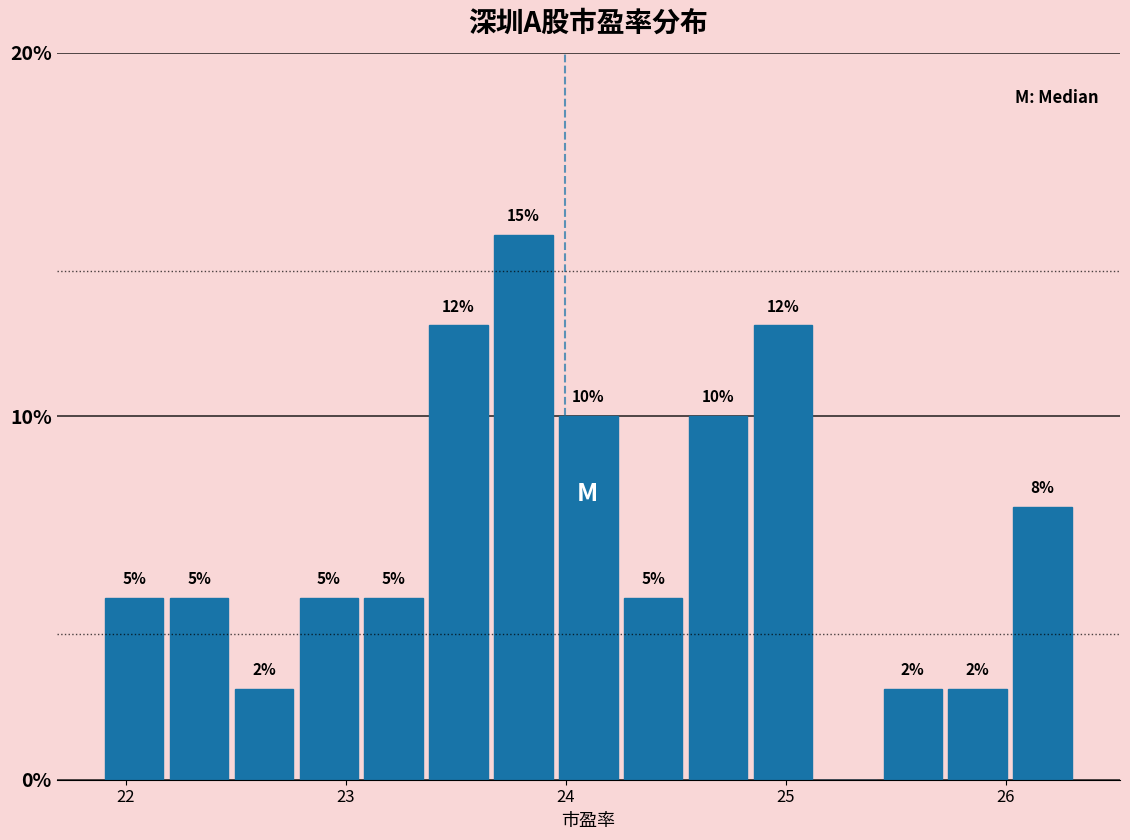

Around what value on the x-axis is the tallest bar? Give the approximate position of its centre, as read against the axis.

23.8